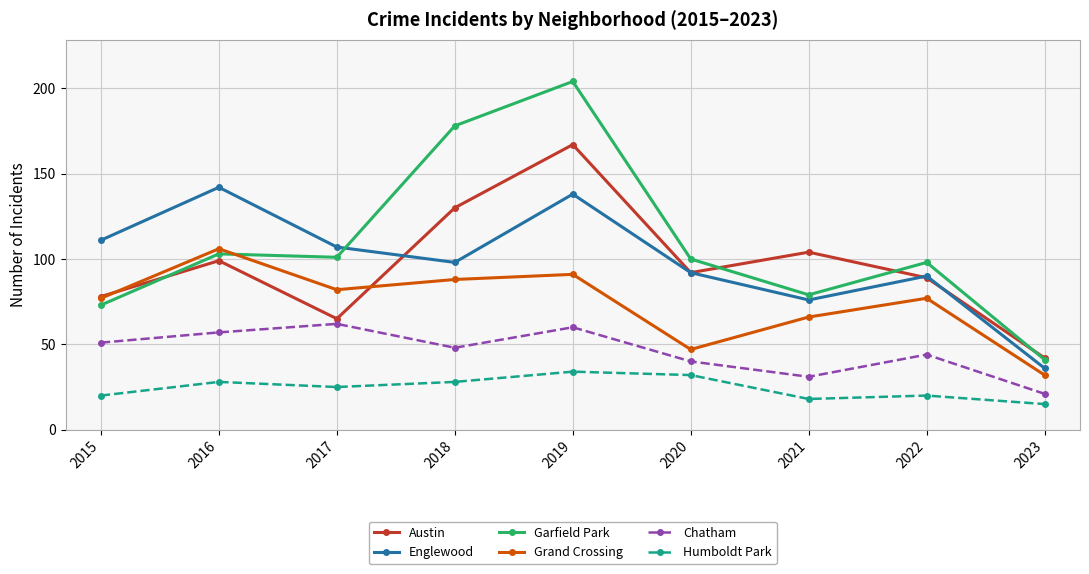

At which label is Chatham closest to 41?

2020